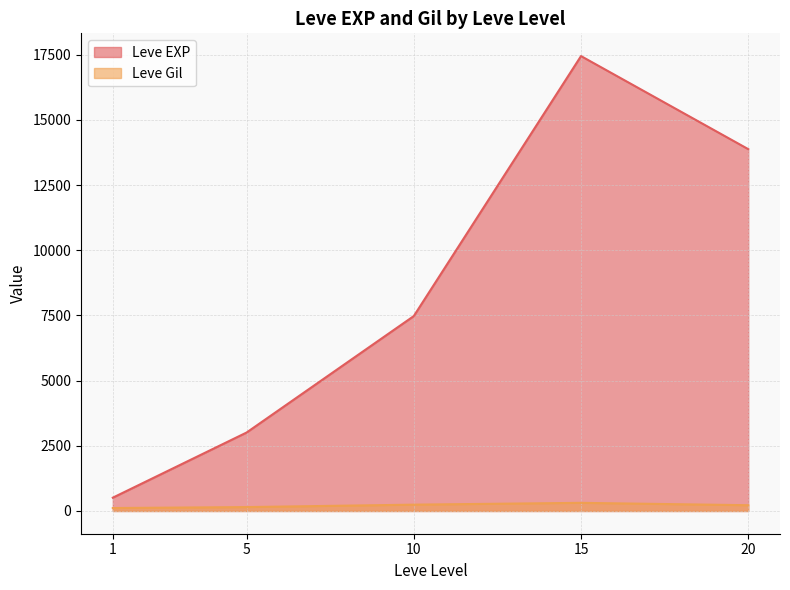

Does the chart have visible grid lines?

Yes